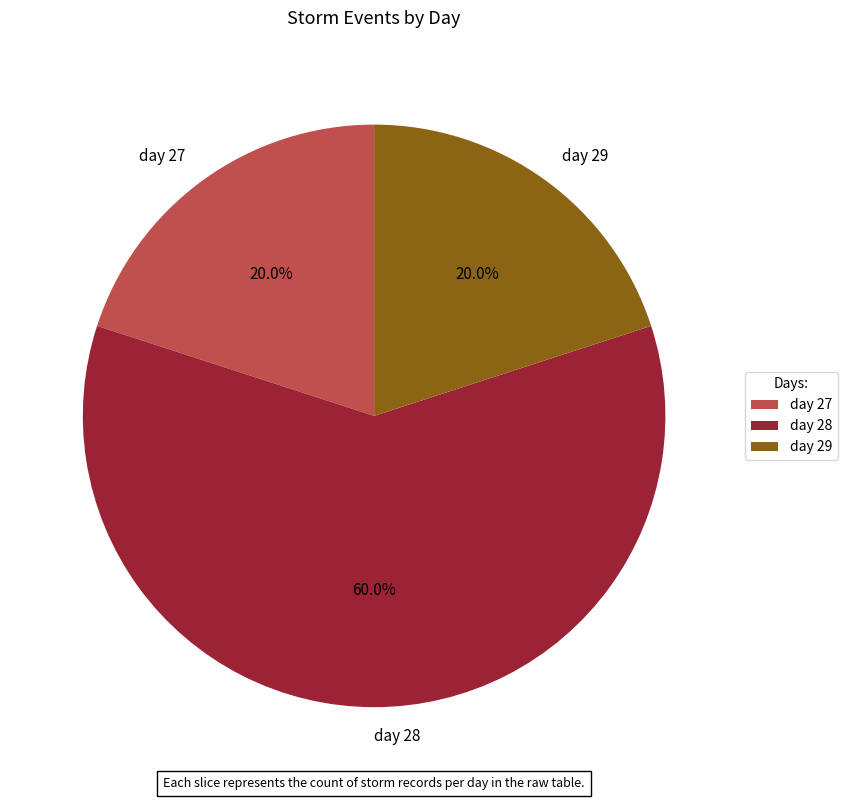

Is there a majority slice in this chart?

Yes